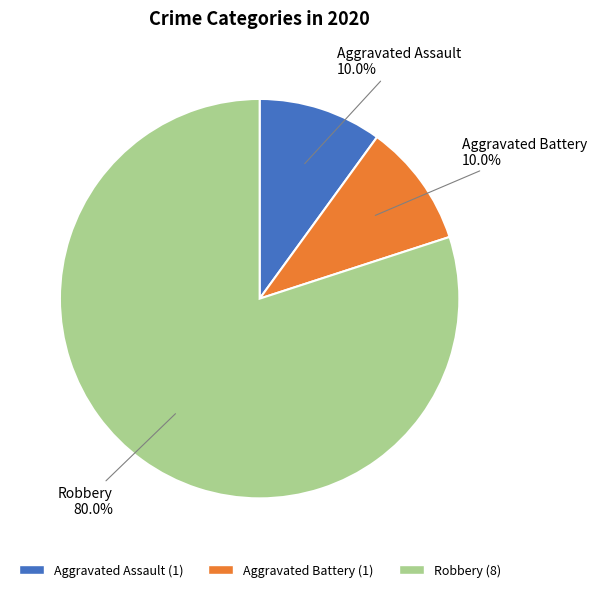

Between Aggravated Assault and Robbery, which is larger?

Robbery